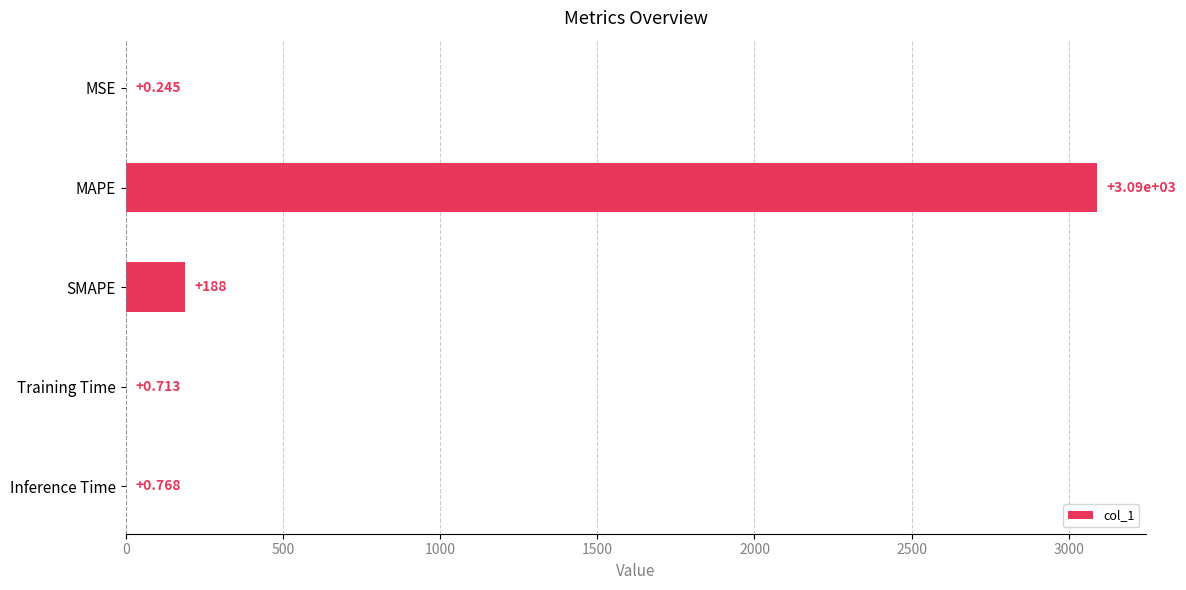

Where is the data nearest to the value 1545?

SMAPE